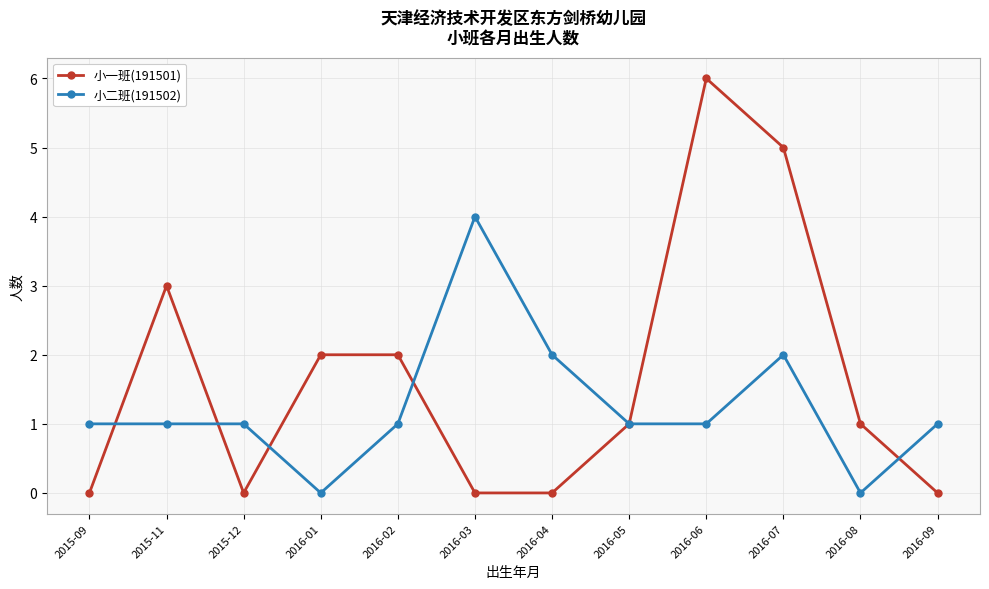

How many lines are shown in the chart?

2